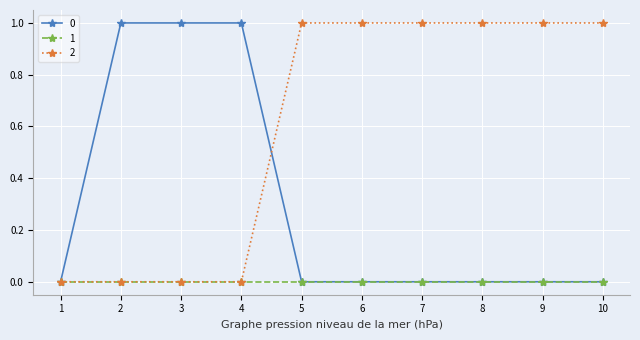

List the series in order of their overall mean, lowest first.

1, 0, 2